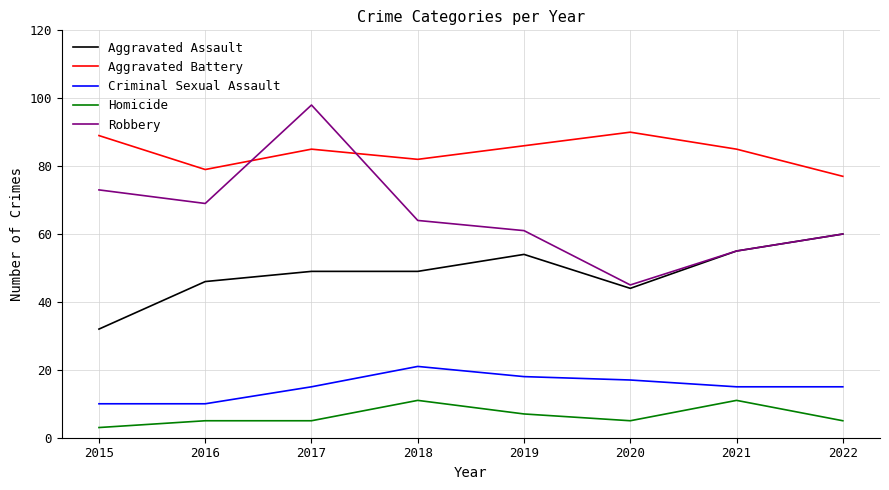

The Criminal Sexual Assault series shows 10 at 2015. True or false?

True